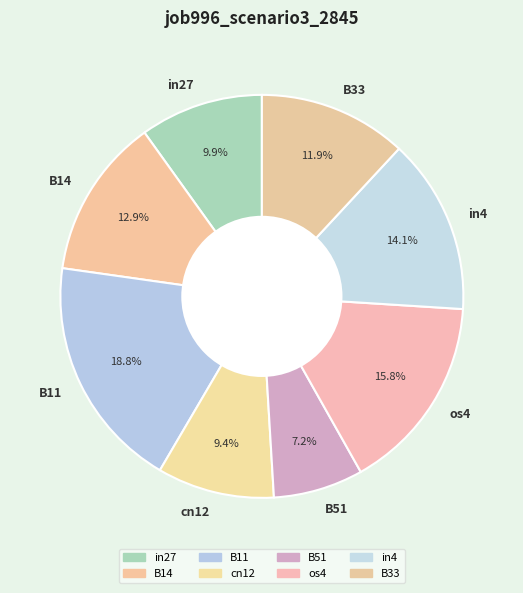

Which has a higher value, os4 or B14?

os4